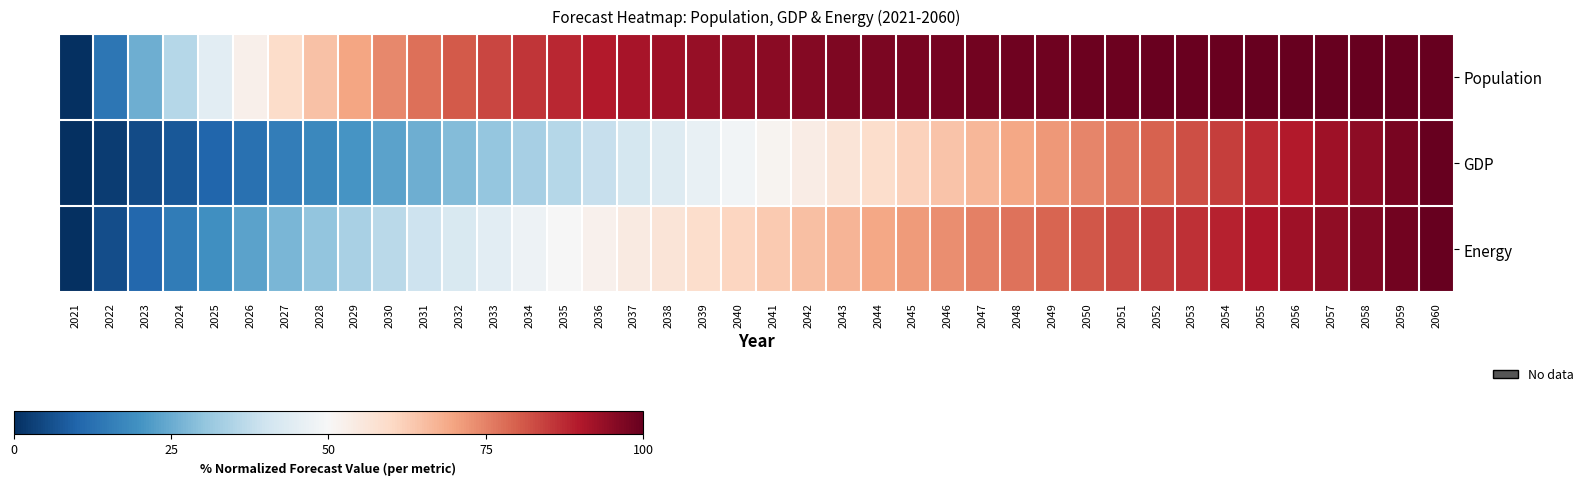

Which has a higher value, 2030 or 2047?

2047